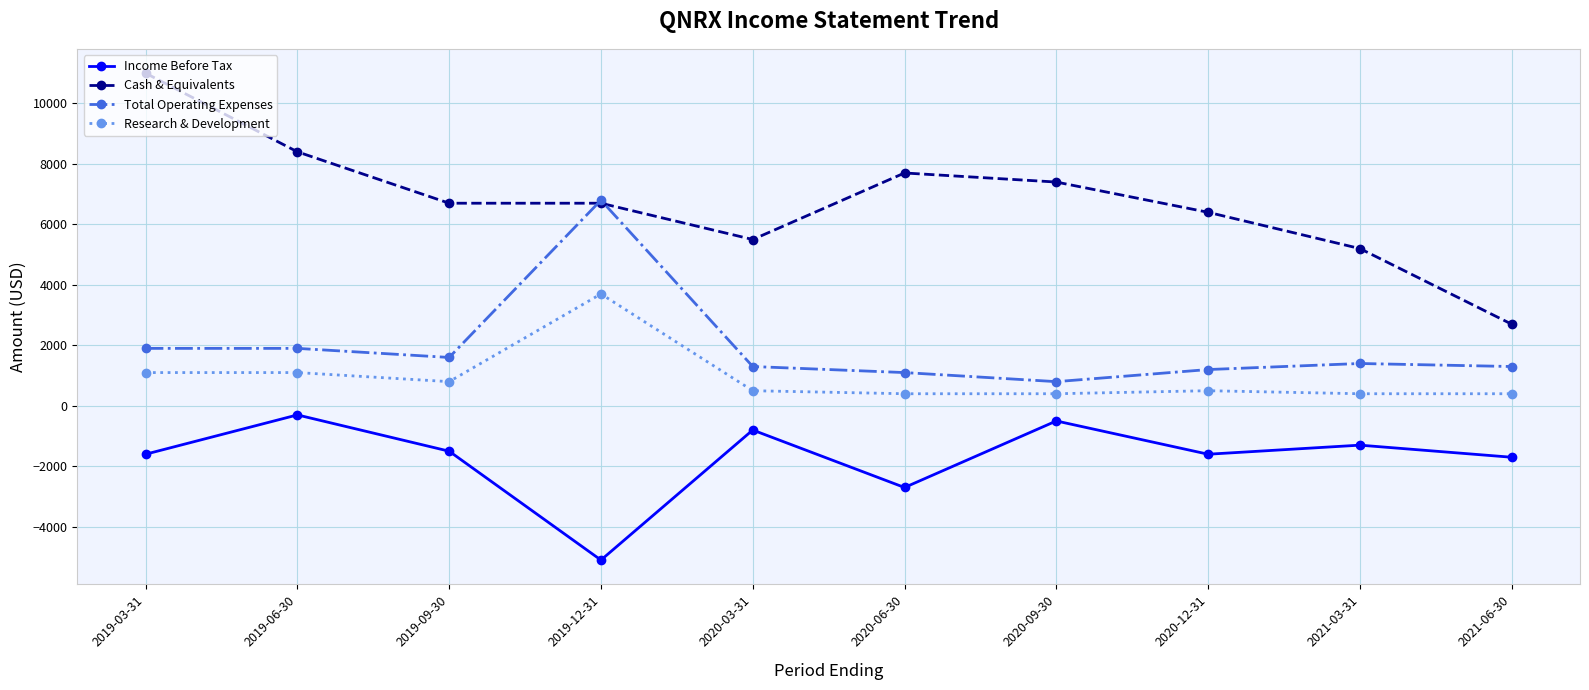

Which category has the highest value in the Cash & Equivalents series?

2019-03-31